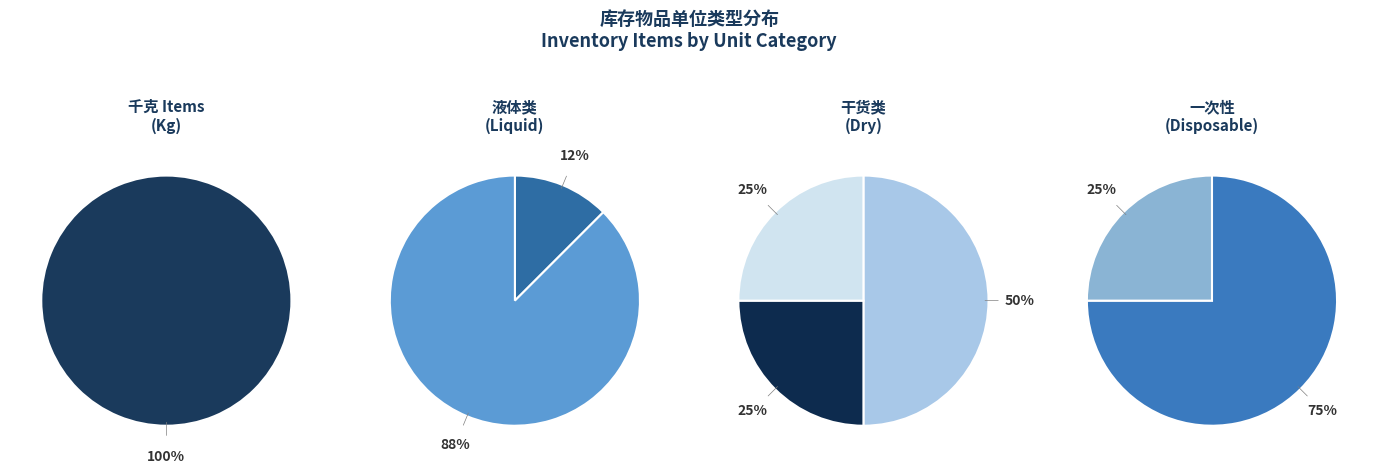

Which slice is the largest?

千克